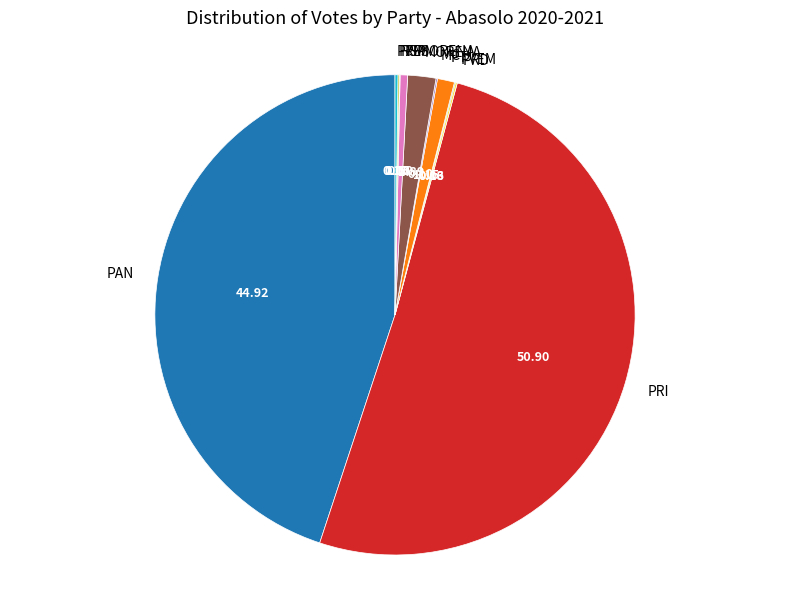

What is the largest slice in the pie chart?

PRI